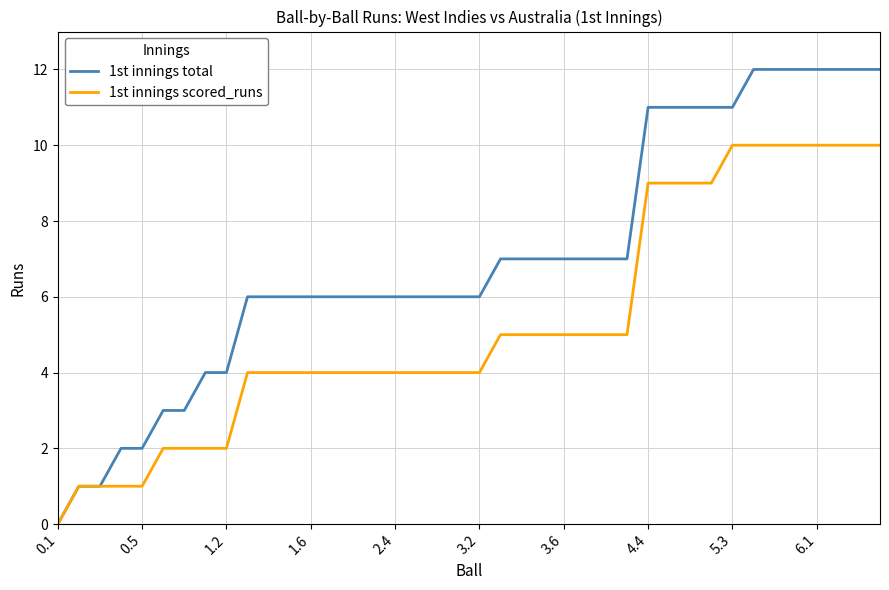

How many values in 1st innings total are above zero?

39